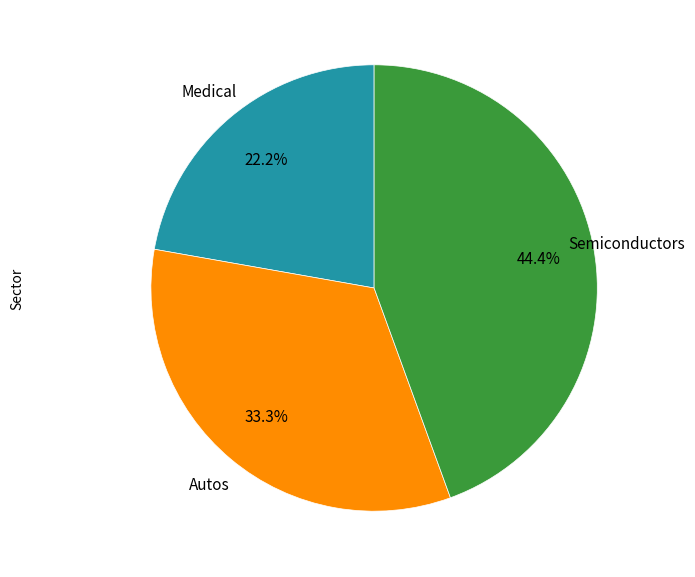

Does any single category account for the majority?

No